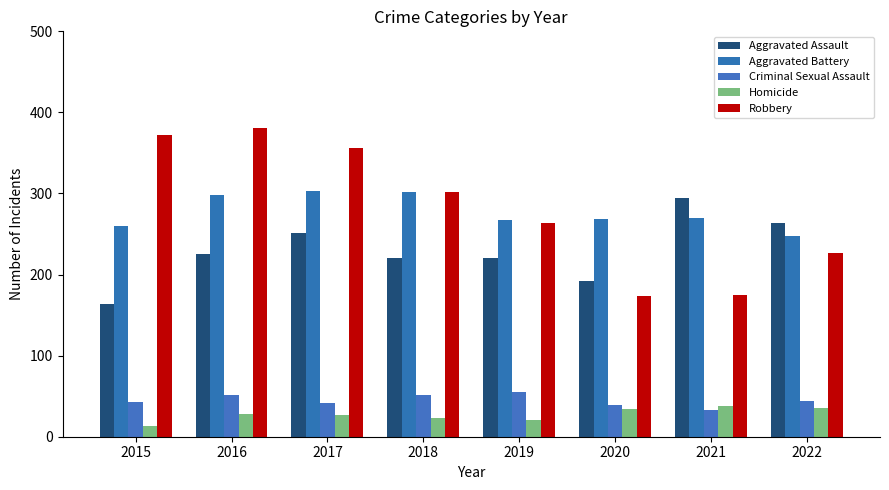

What is the spread (max minus min) of values at 2015?

359